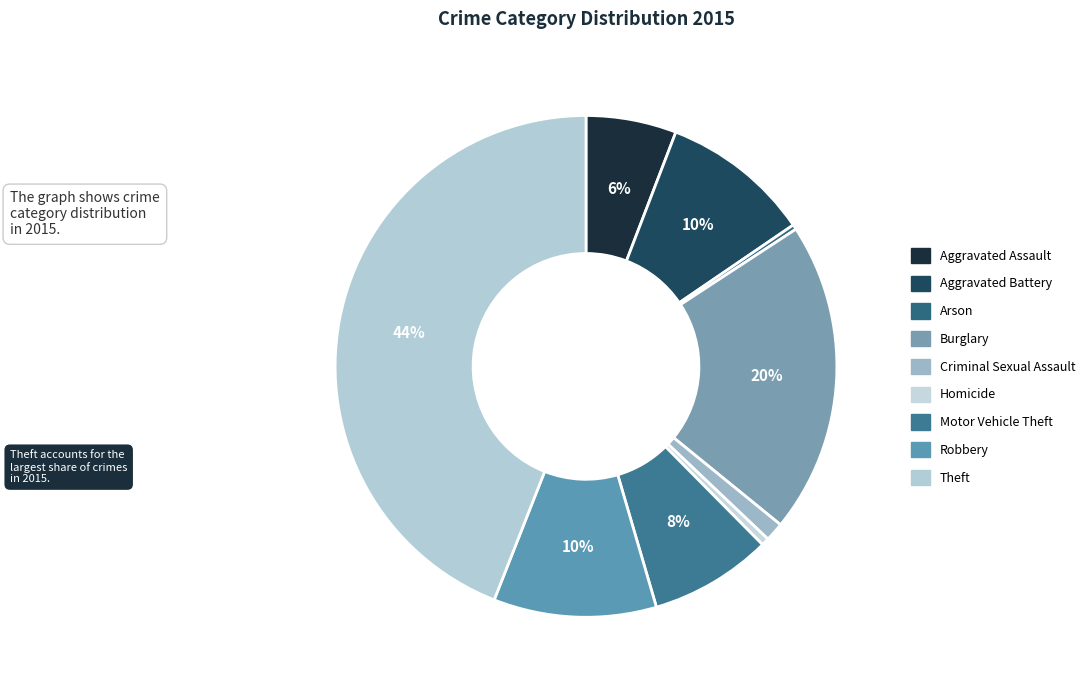

What is the largest slice in the pie chart?

Theft